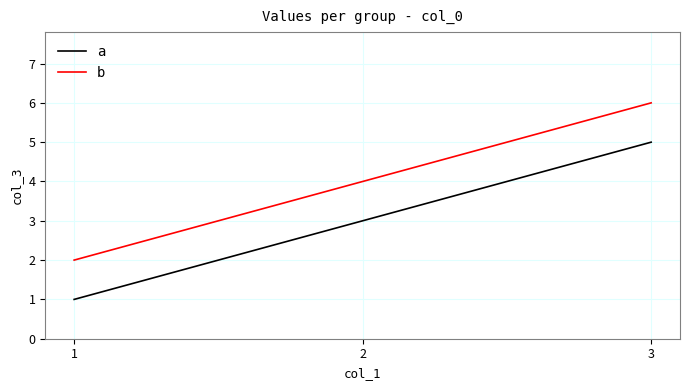

What is the difference between the maximum and minimum values in the b series?

4